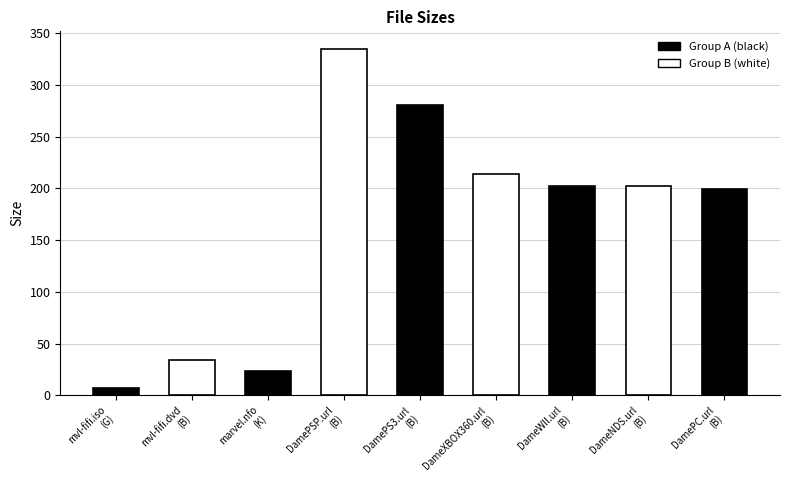

How many data points does each series have?

9